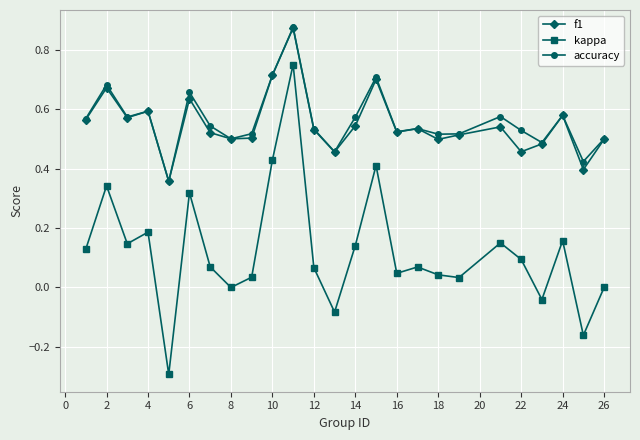

True or false: kappa has more than 0 interior local peaks.

True